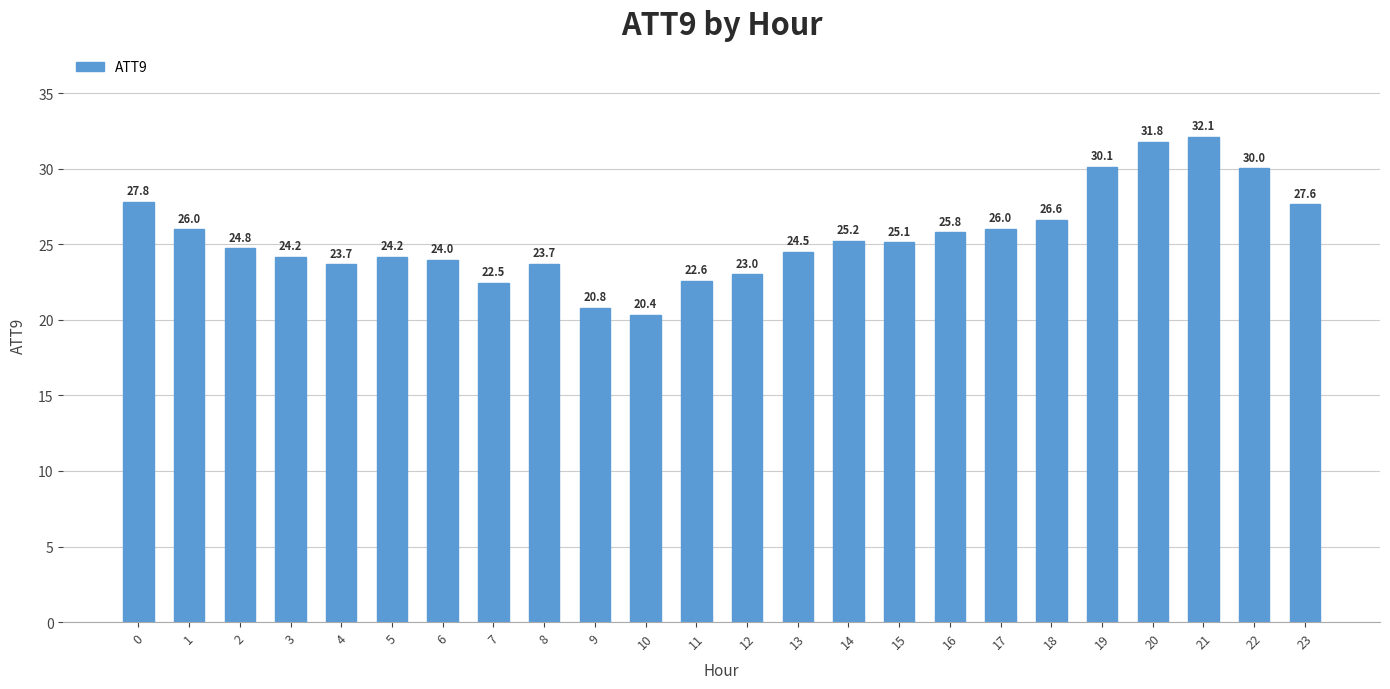

Is it true that the value at 23 is 27.6?

True